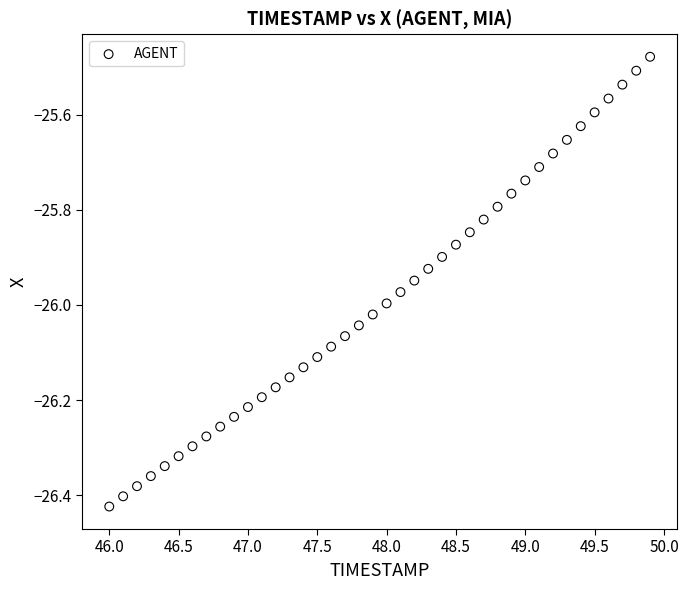

What is the range of Y values (max minus min)?

0.9